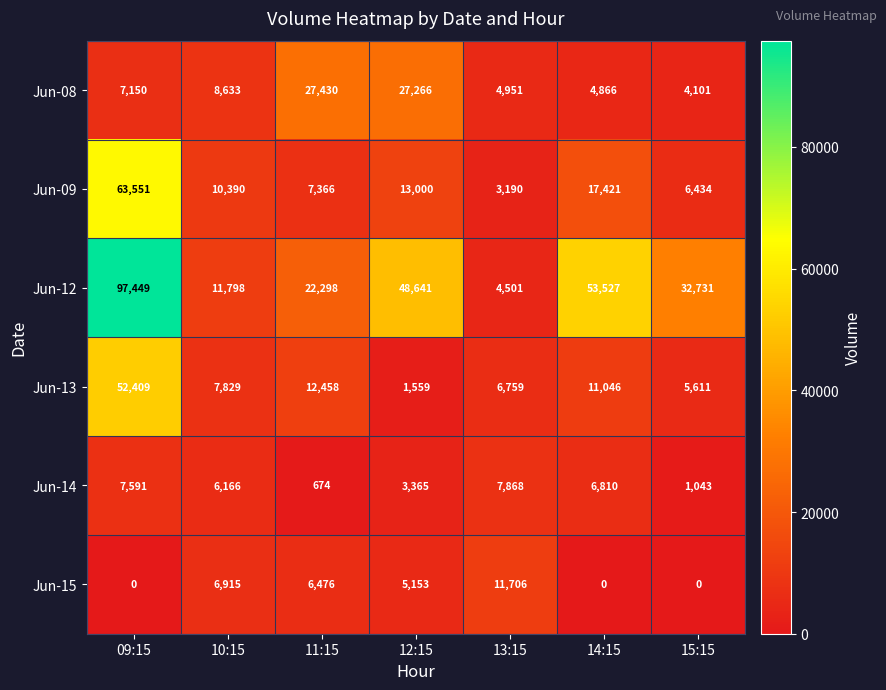

List the series in order of their peak value, highest first.

Jun-12, Jun-09, Jun-13, Jun-08, Jun-15, Jun-14